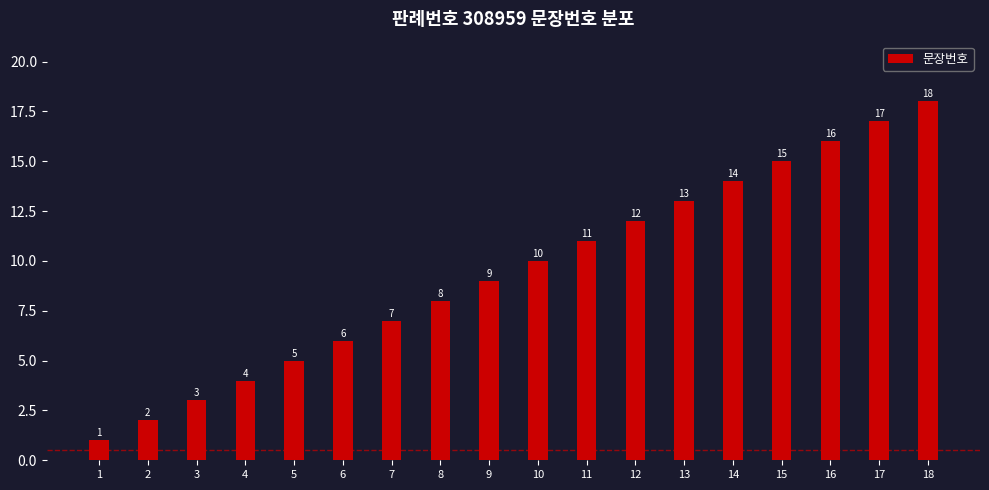

What is the greatest value displayed?

18